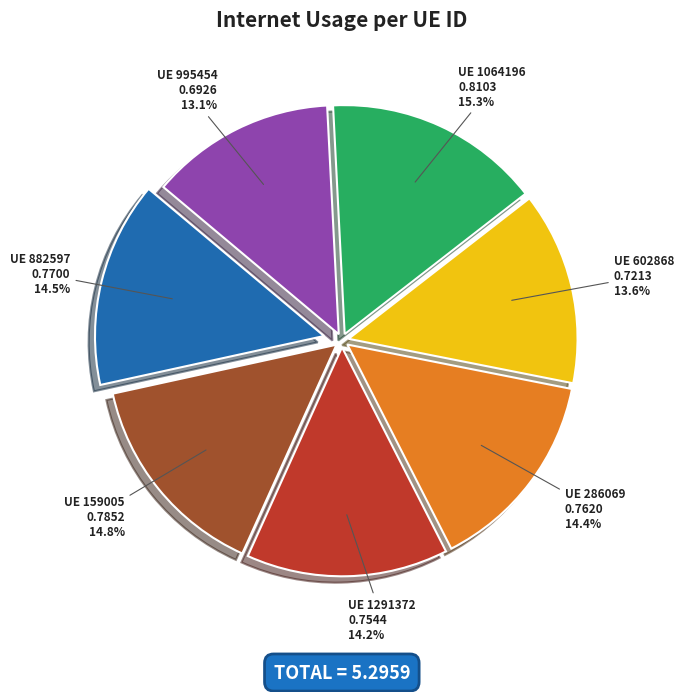

How many slices are in this pie chart?

7